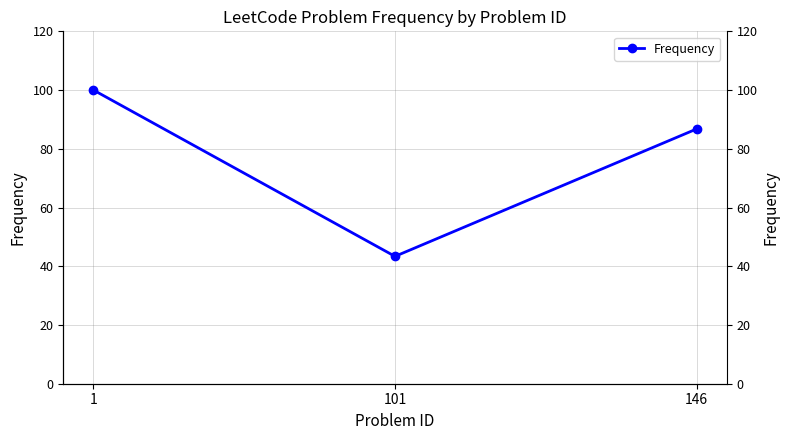

How many data points does each series have?

3